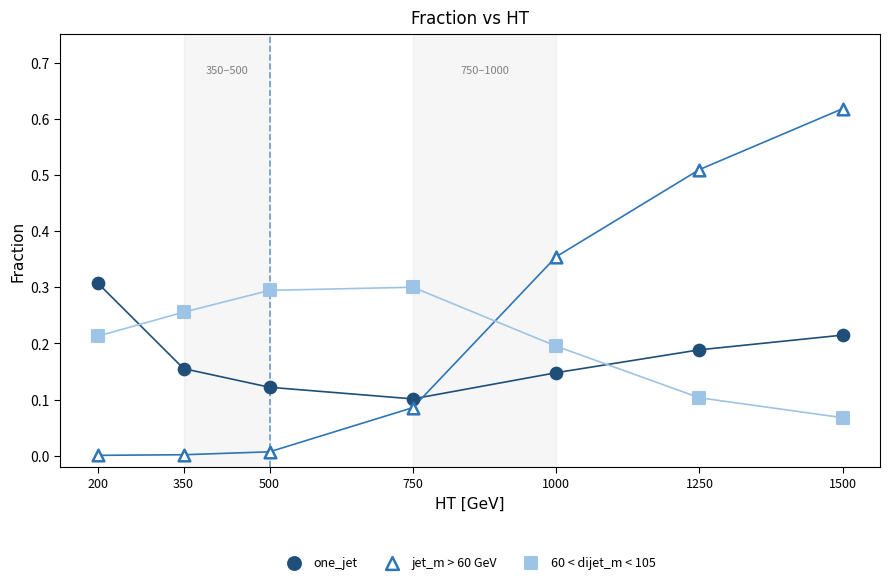

What is the X range (max minus min) for the scatter plot?

1300.0